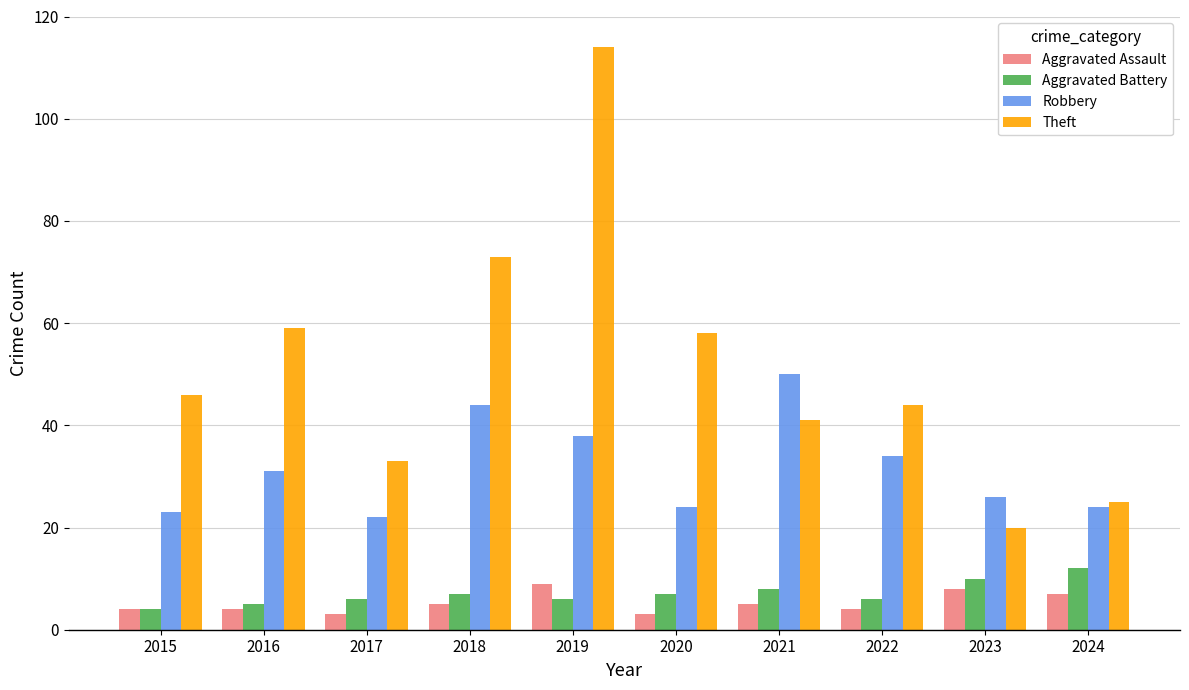

At which category is the sum across all series the highest?

2019